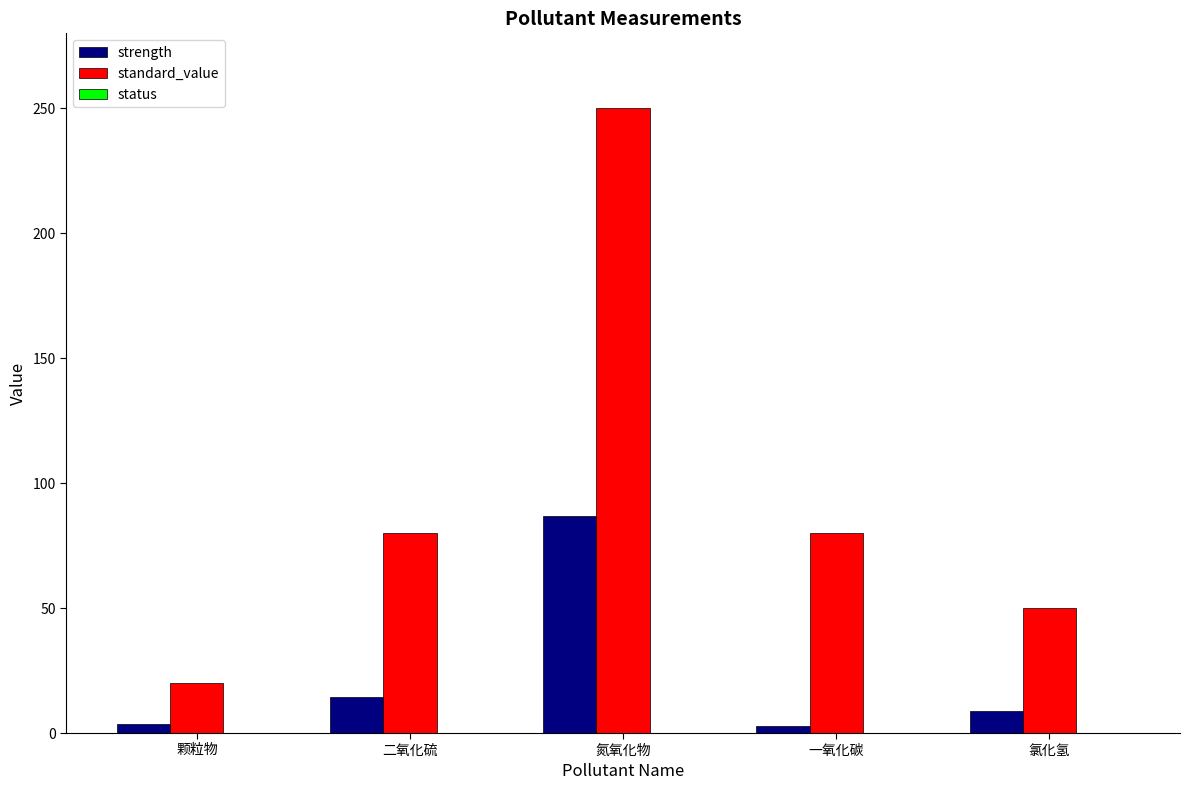

What is the spread (max minus min) of values at 一氧化碳?

77.3